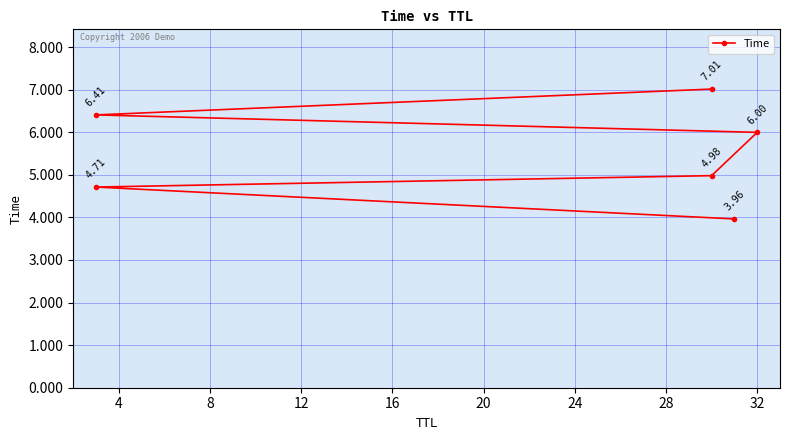

What is the difference between the maximum and second lowest values?

2.3